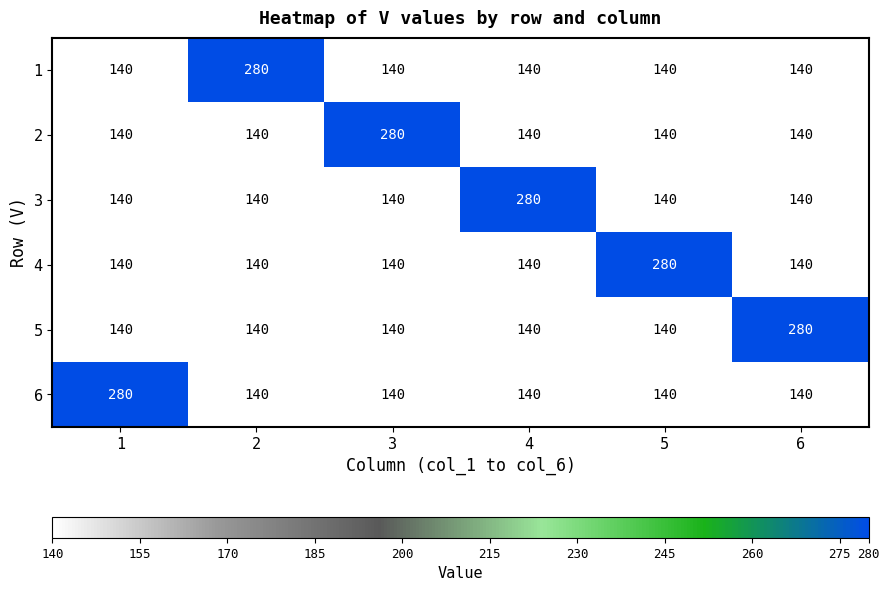

What is the approximate value of 6 at 4, to the nearest 10?

140